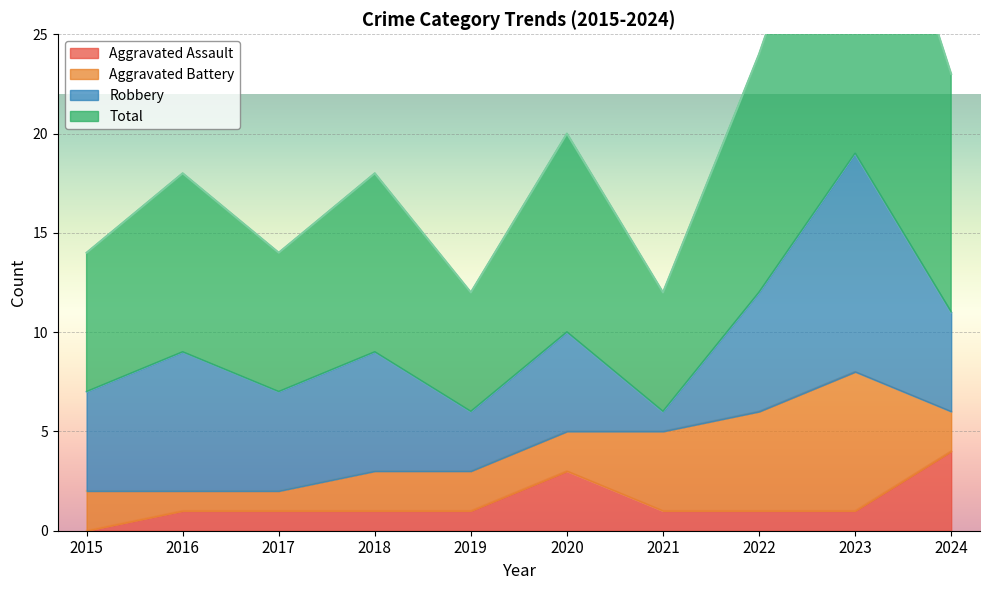

The value of Aggravated Assault at 2021 is 1. True or false?

True